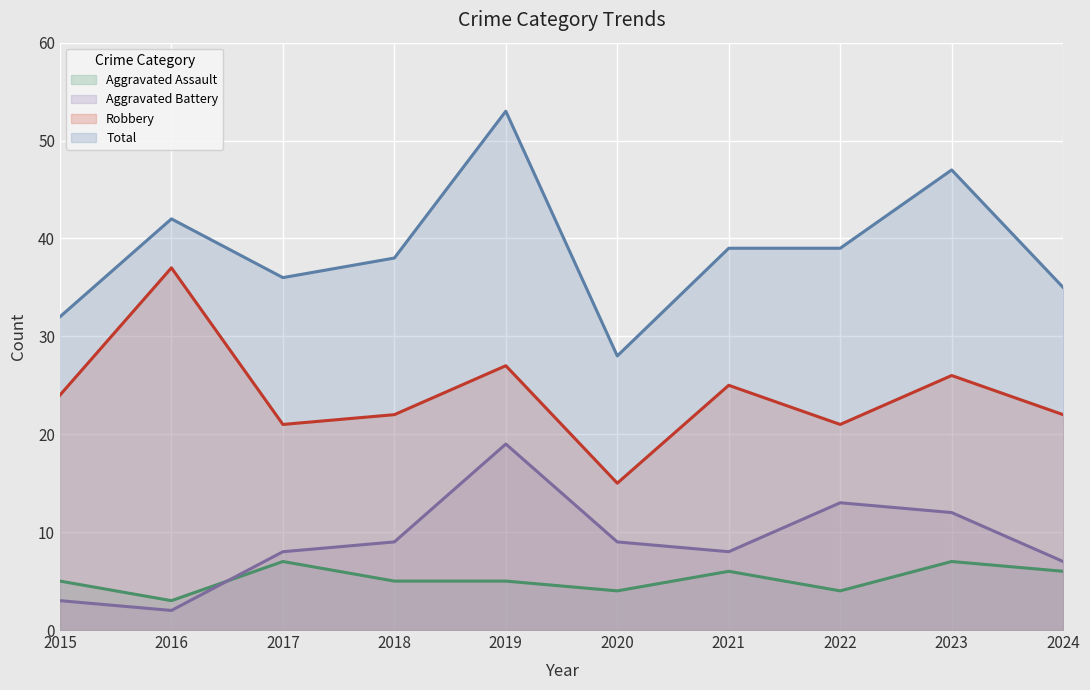

True or false: Total and Robbery cross at least once.

False